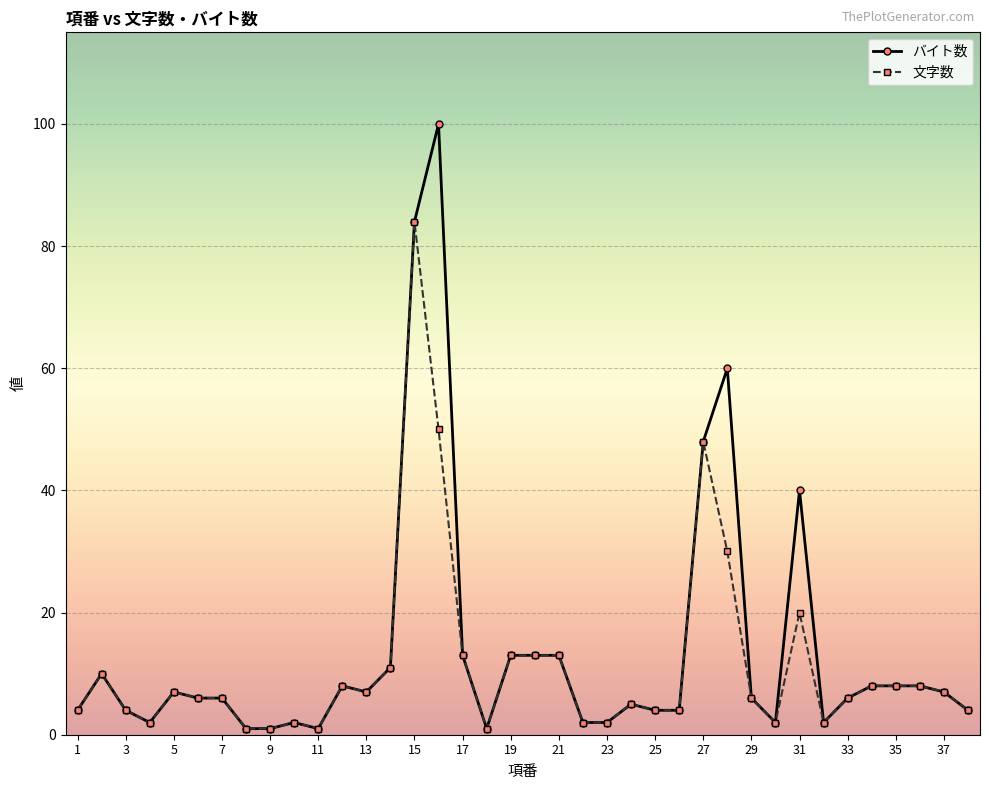

What is the value of the バイト数 point at the 33rd from the left?

6